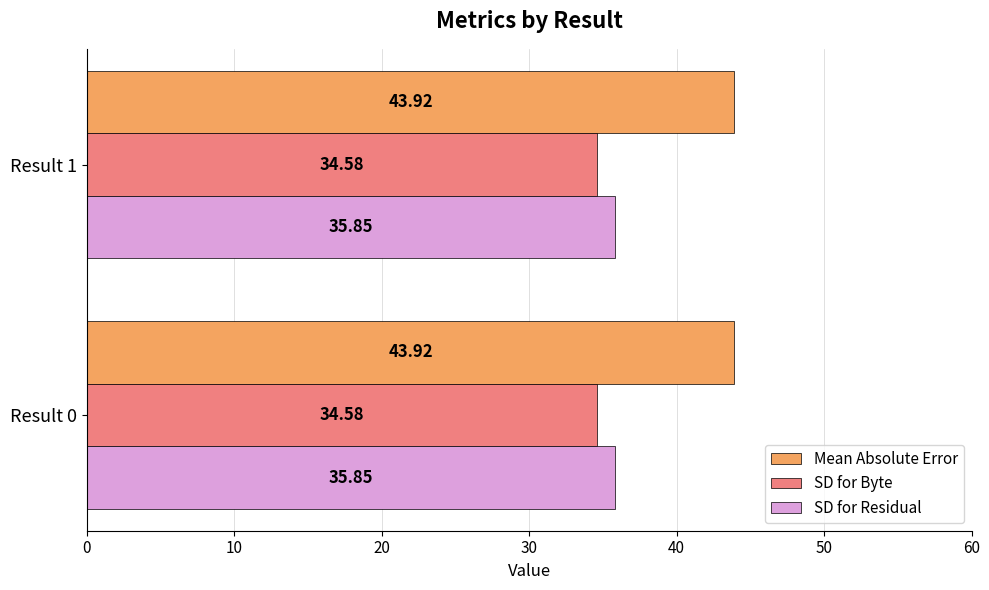

What is the greatest value displayed?

43.9